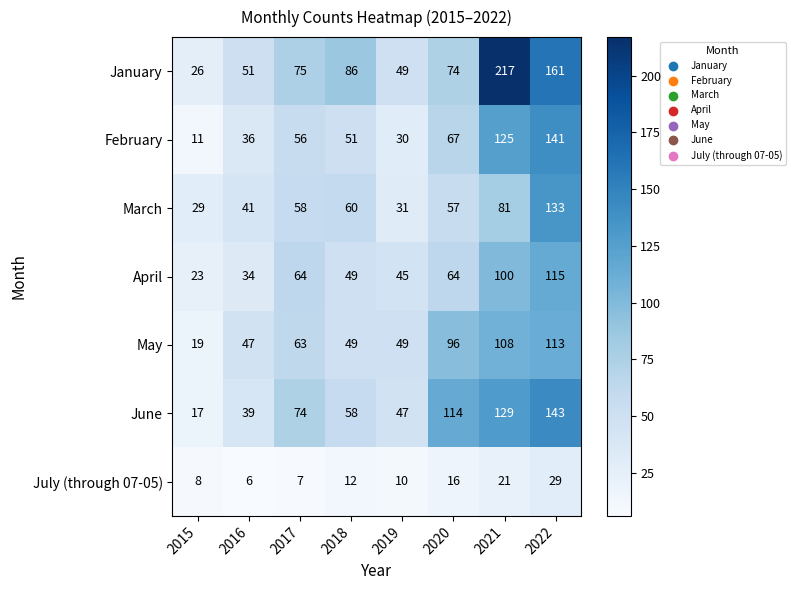

At how many categories does at least one series exceed 160?

2